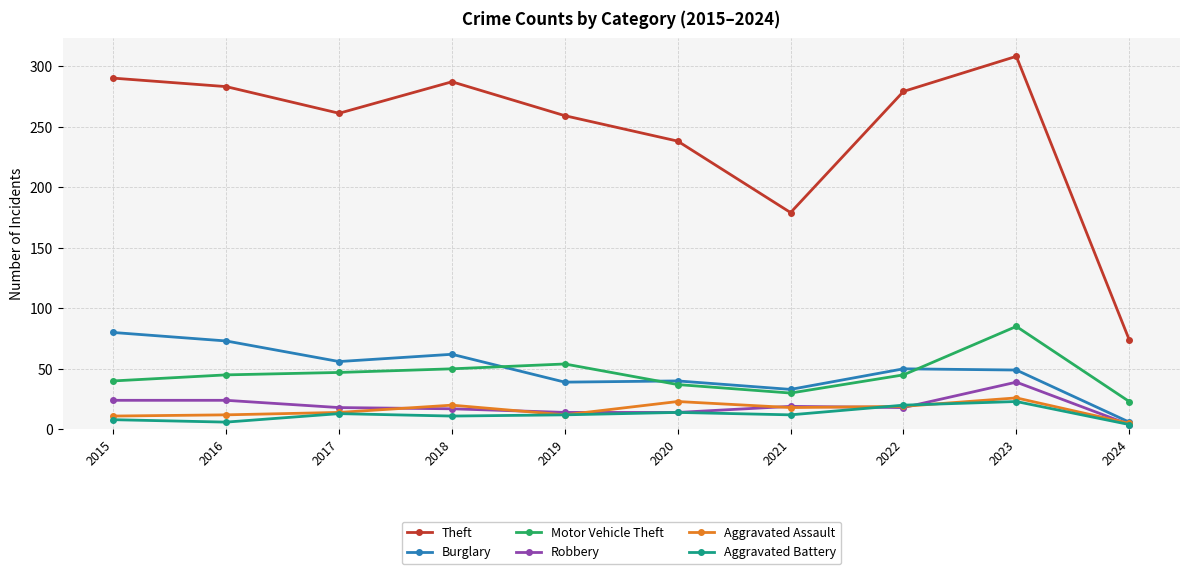

True or false: Motor Vehicle Theft has more than 1 points higher than both neighbors.

True